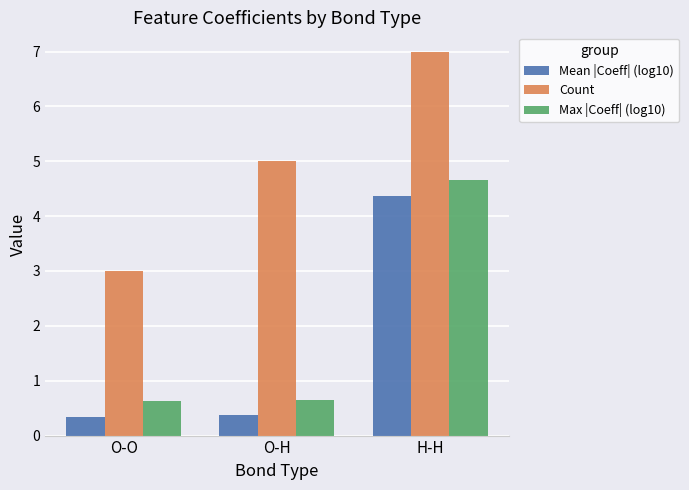

What is the sum of the Count values at O-H and O-O?

8.0